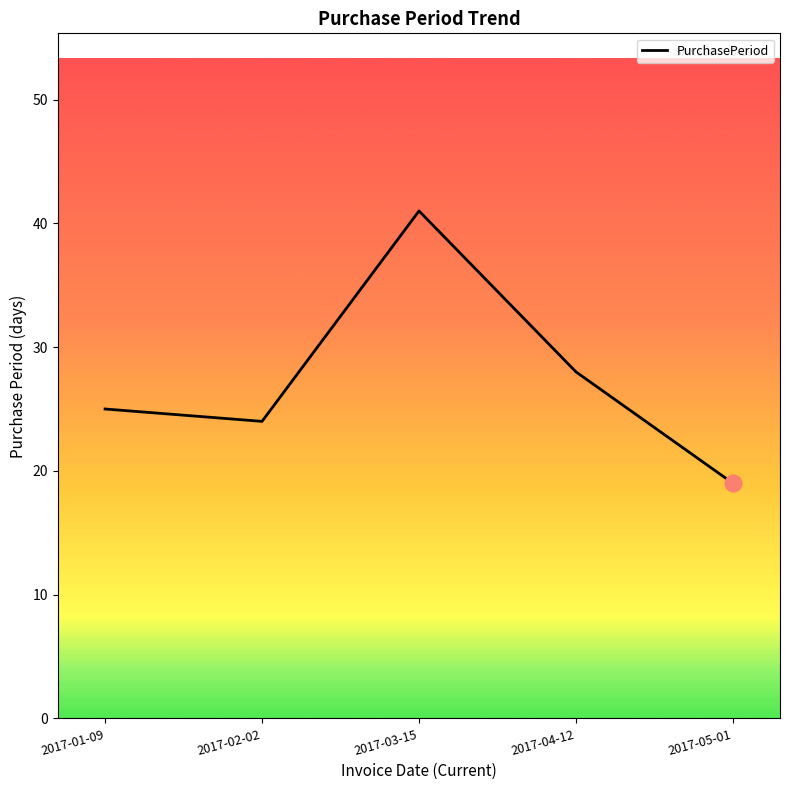

What is the change in value from 2017-04-12 to 2017-05-01?

-9